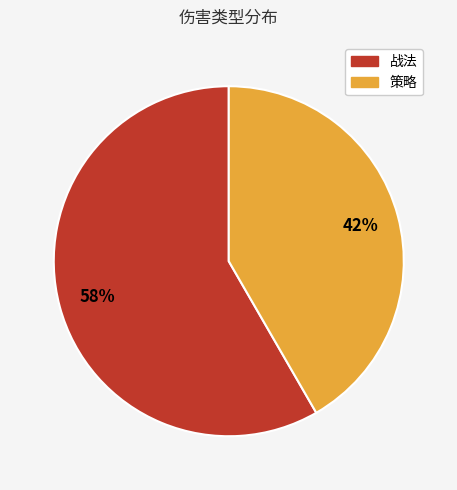

Count the number of slices in the pie.

2